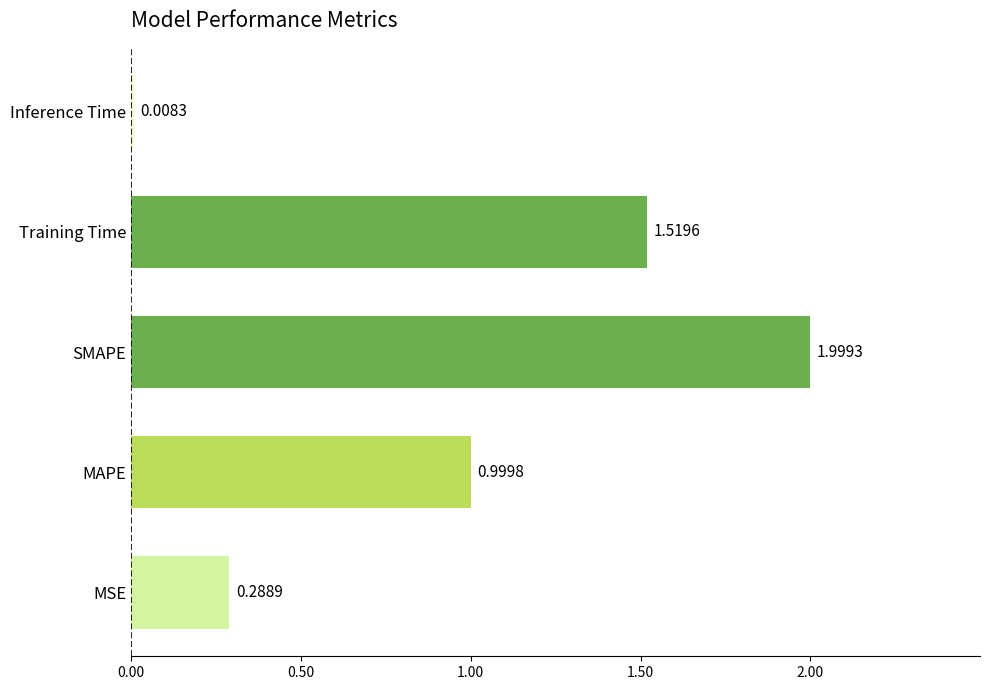

Does the chart contain stacked bars?

No